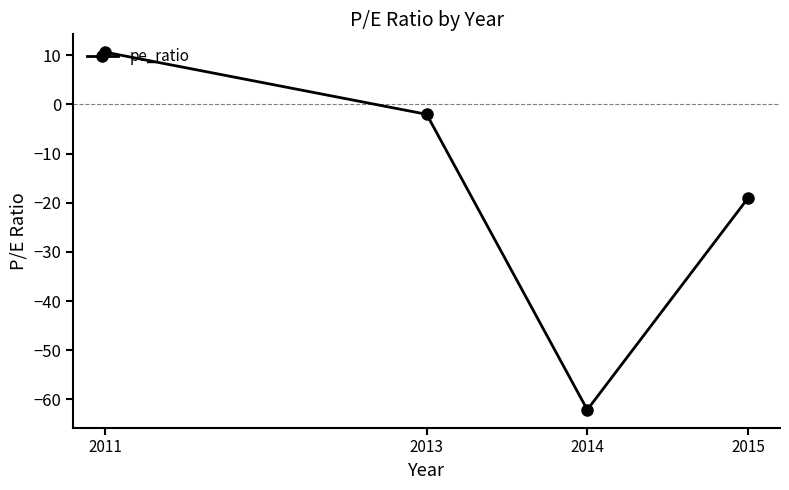

Does the chart have visible grid lines?

No